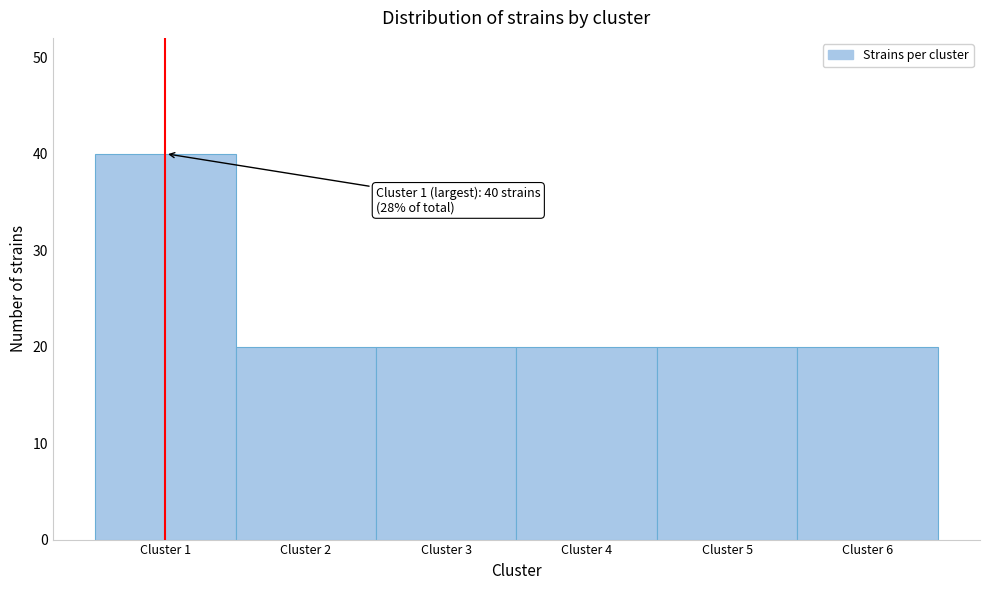

Which range on the x-axis has the tallest bar?

0.5 to 1.5